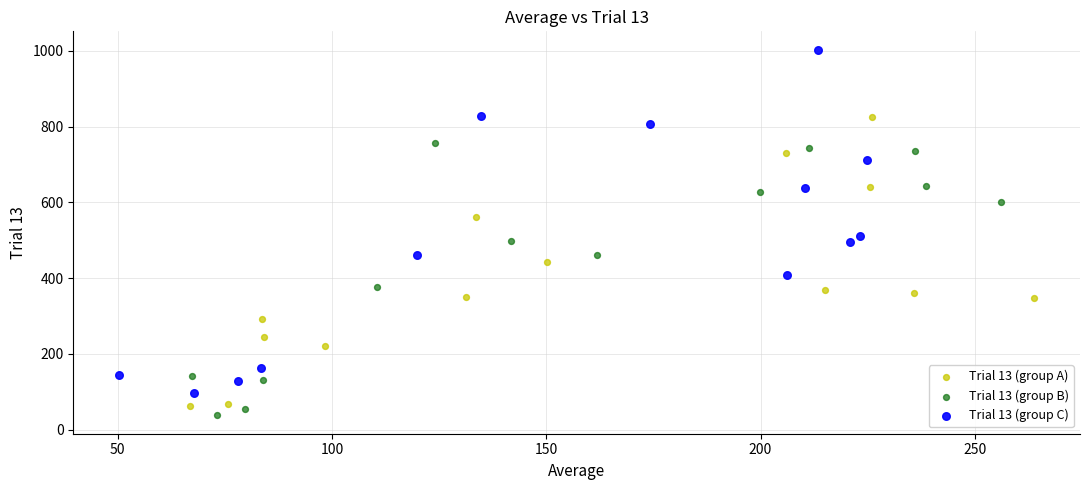

Which series contains the highest Y value?

Trial 13 (group C)